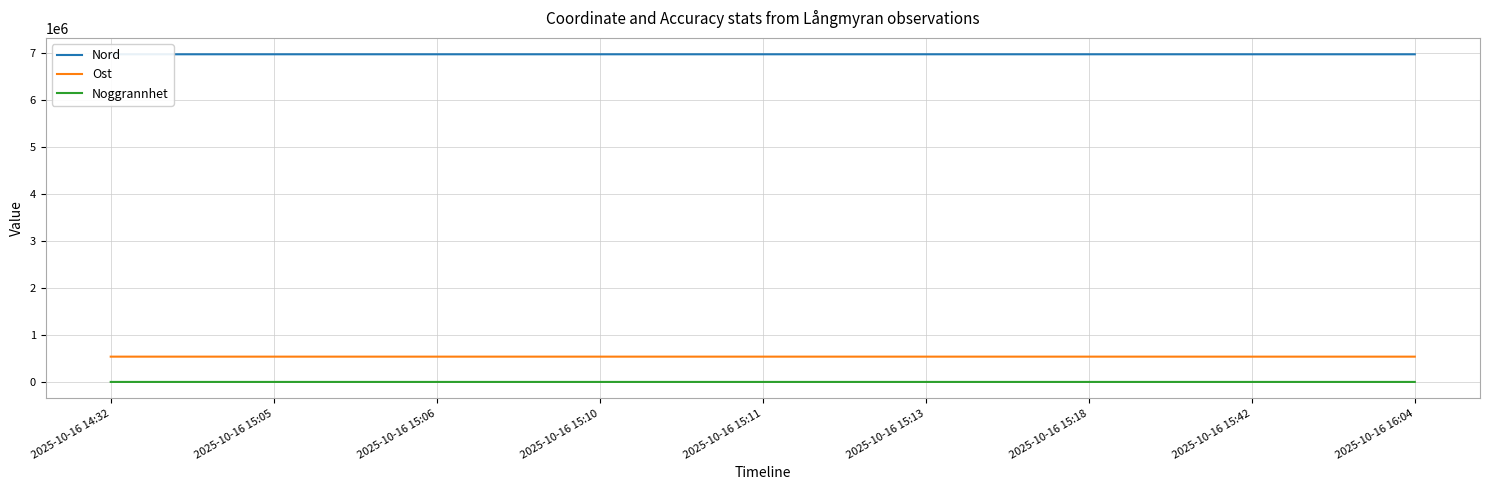

Which series has the widest spread of values?

Ost